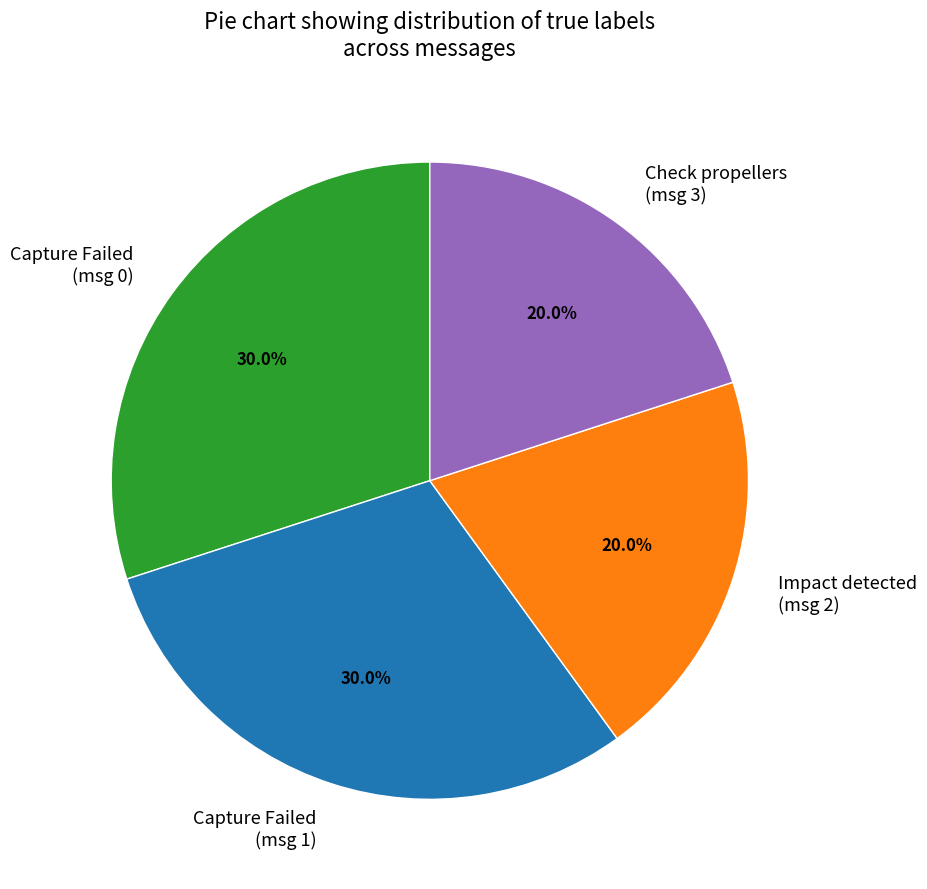

Approximately how many times larger is the value at Impact detected (msg 2) compared to Capture Failed (msg 1)?

0.7